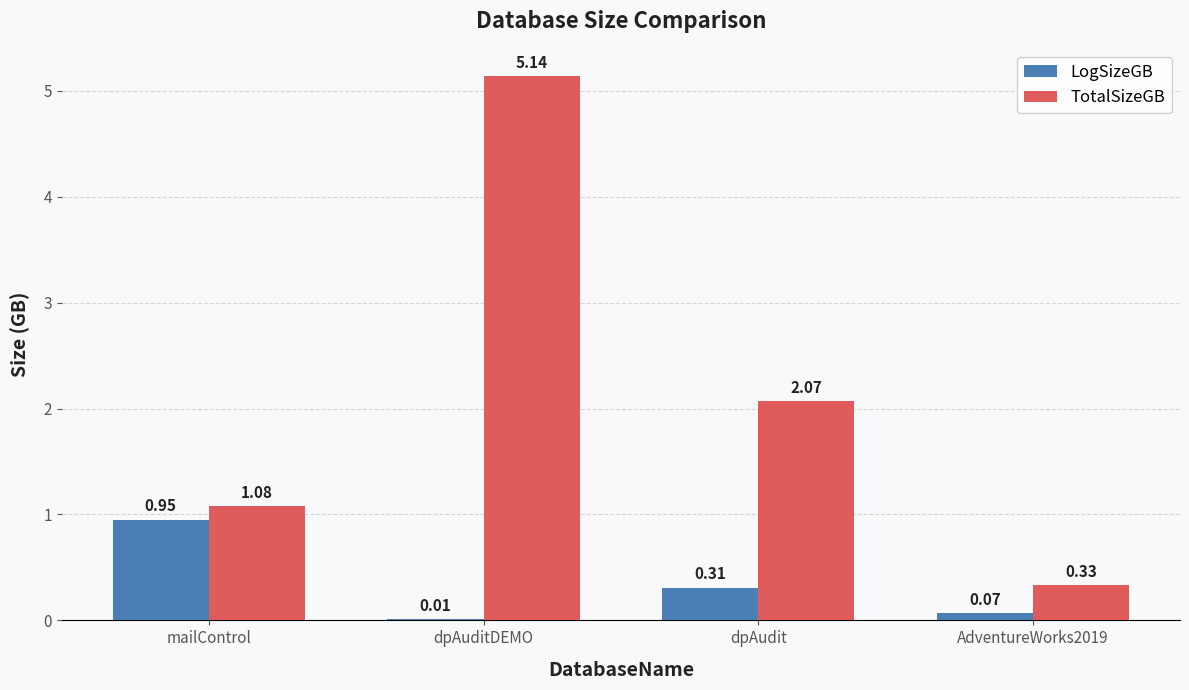

What is the difference between the TotalSizeGB values at dpAudit and mailControl?

1.0